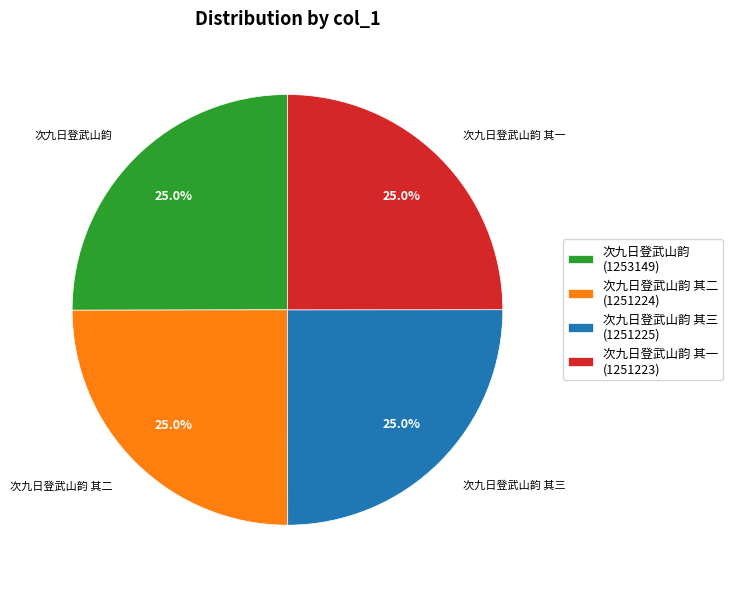

Is there a majority slice in this chart?

No